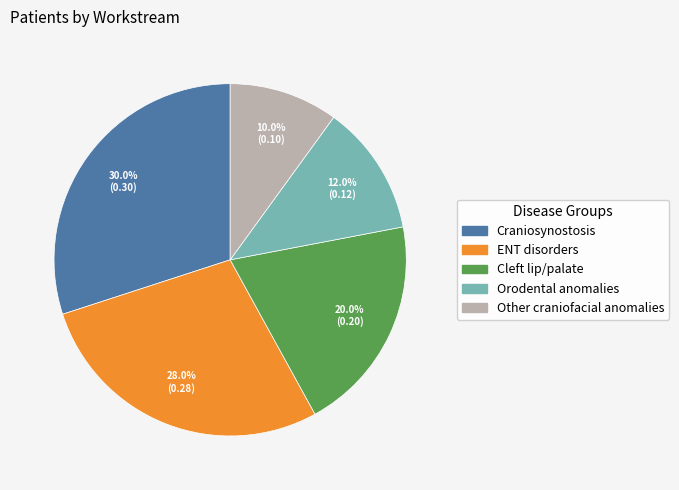

True or false: Cleft lip/palate accounts for 20% of the total.

True